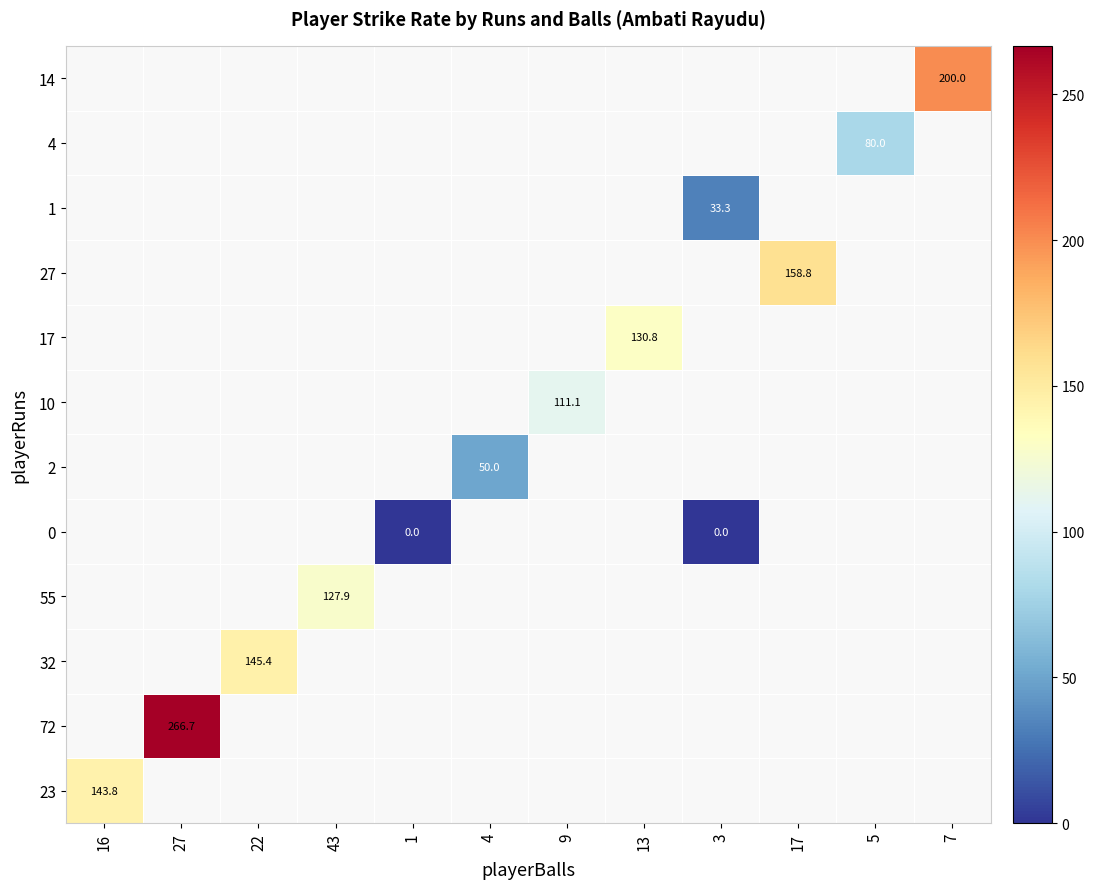

How many series are shown in this chart?

12